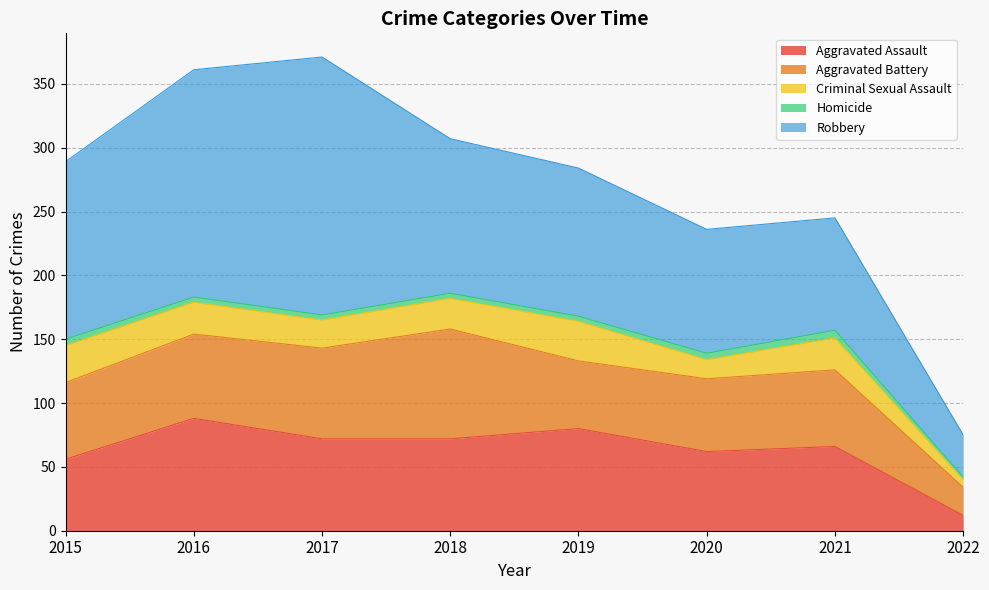

Where is the first local minimum for Aggravated Battery?

2019